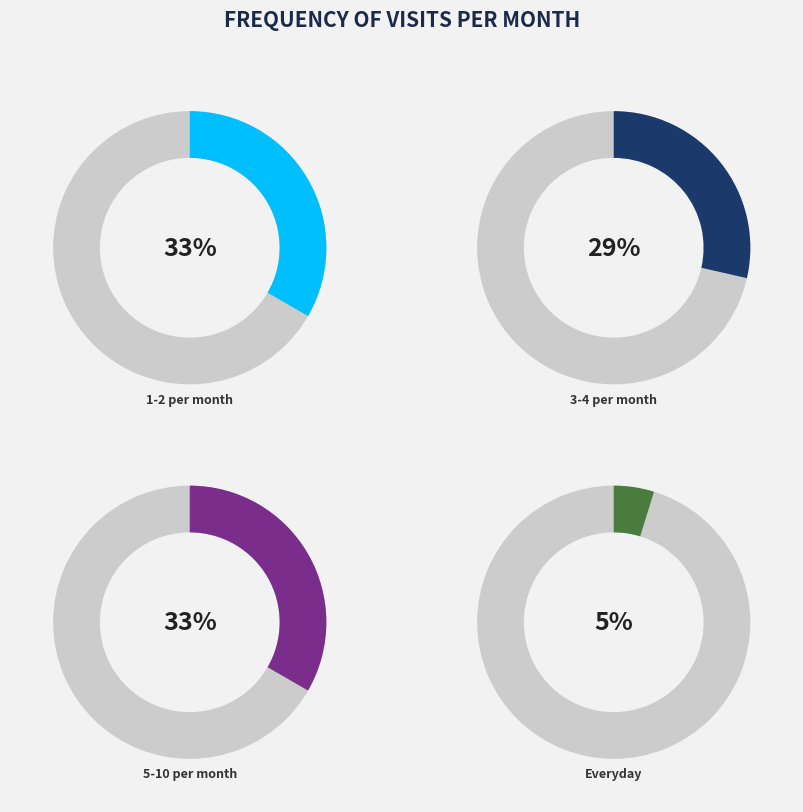

Is the sum of Everyday and 5-10 per month greater than half?

No